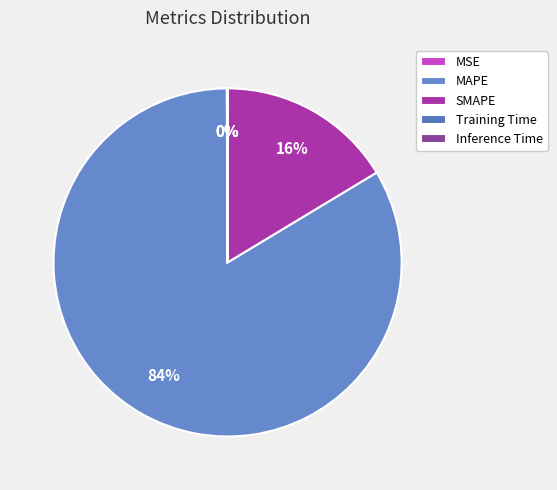

Which slice is the largest?

MAPE